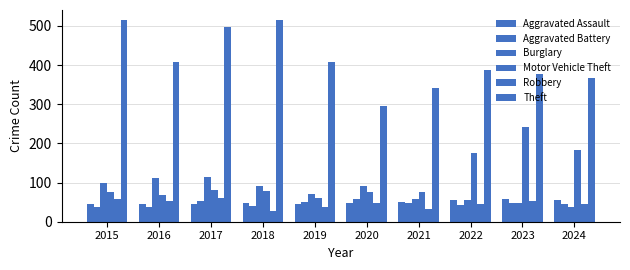

True or false: Aggravated Assault has a value of 44 at 2019.

True